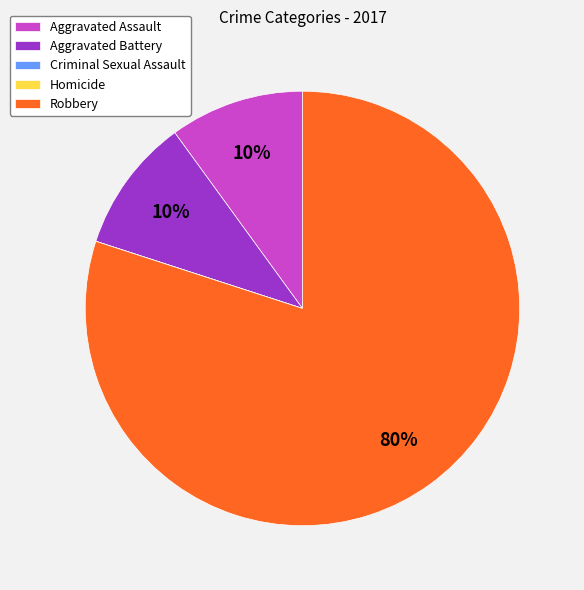

What is the largest slice in the pie chart?

Robbery